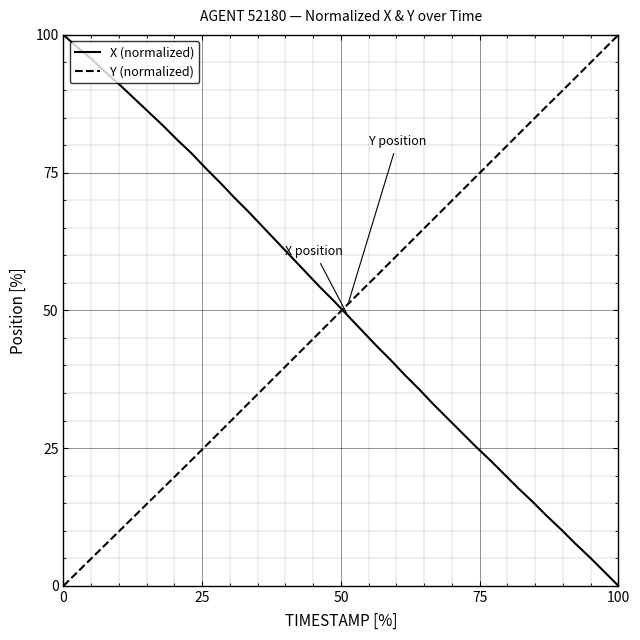

What is the average value of the Y (normalized) series?

49.9